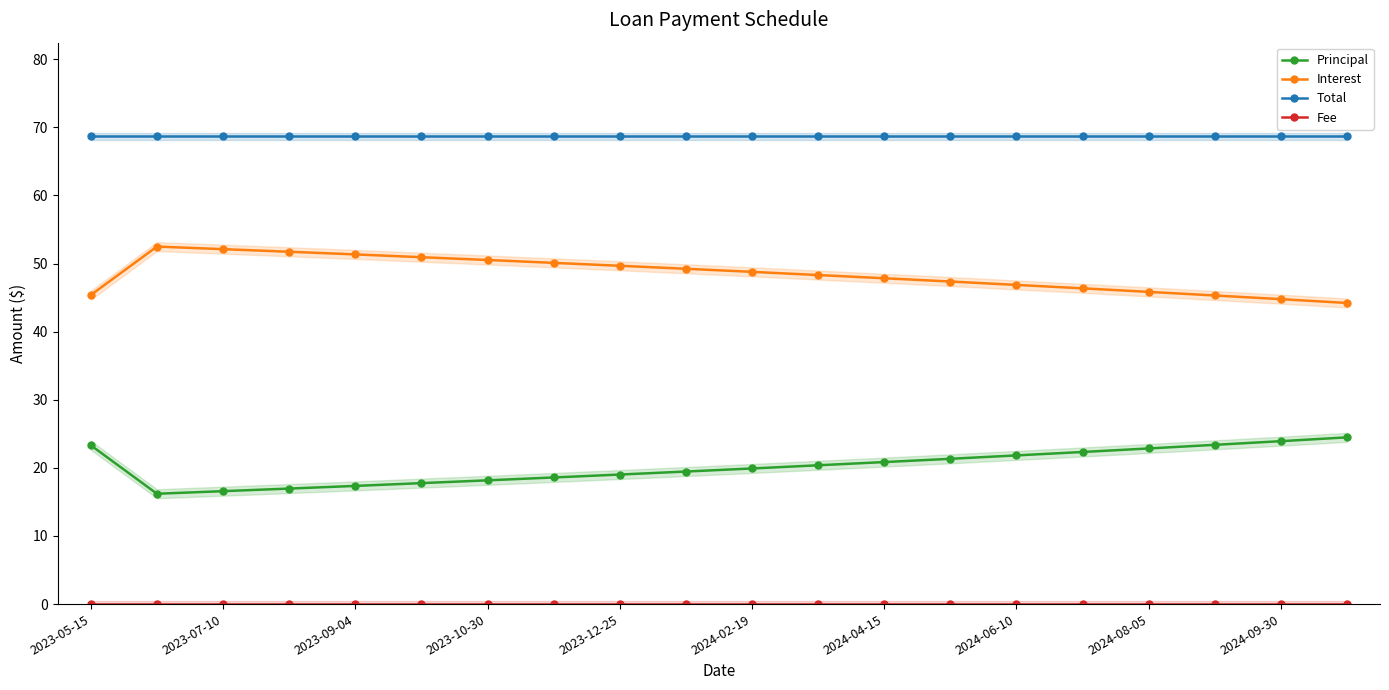

List the series in order of their peak value, lowest first.

Fee, Principal, Interest, Total